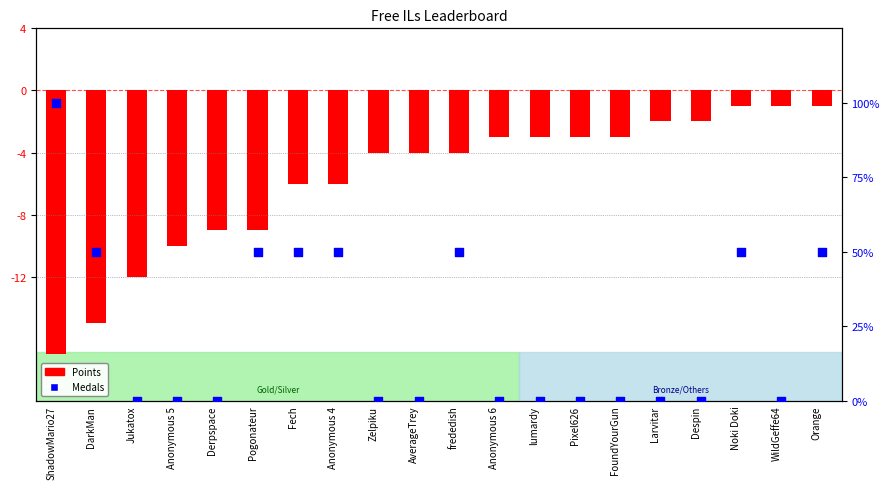

Which series contains the highest Y value?

Medals